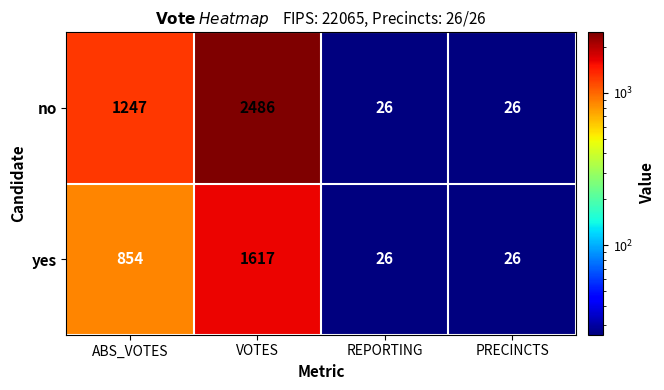

True or false: yes has a value of 43 at PRECINCTS.

False